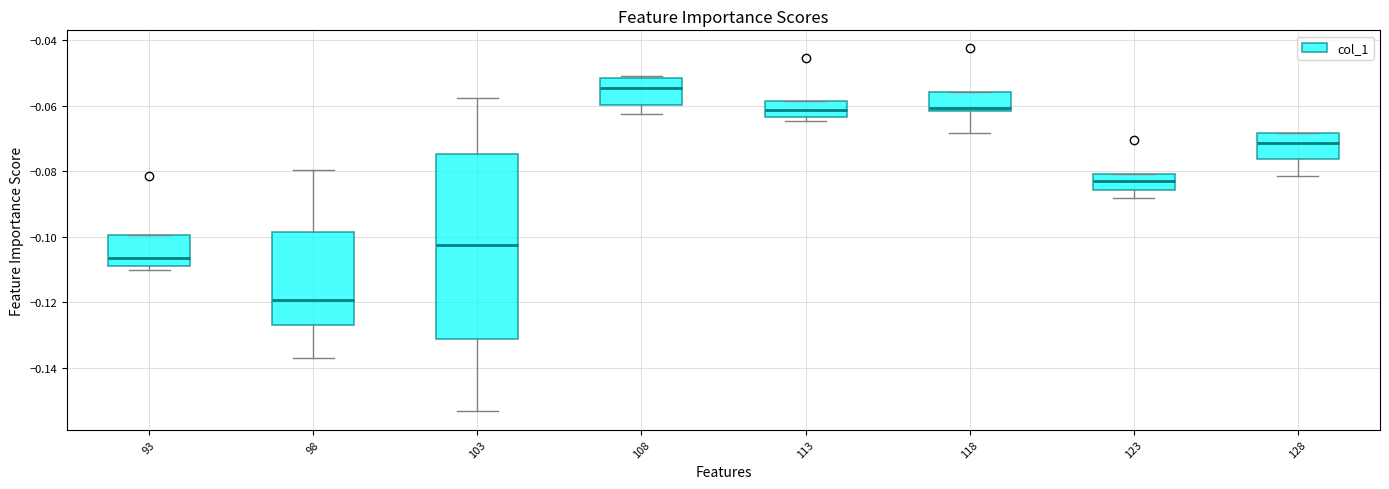

Which box's median line is the lowest?

98